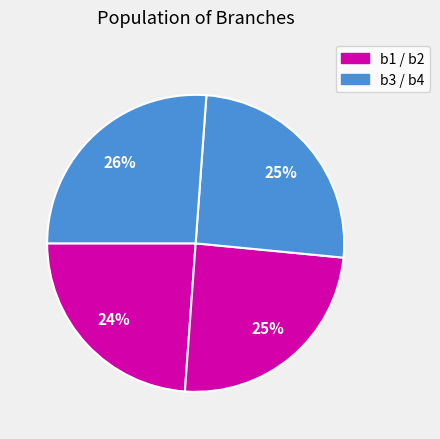

How many segments does this pie chart have?

4